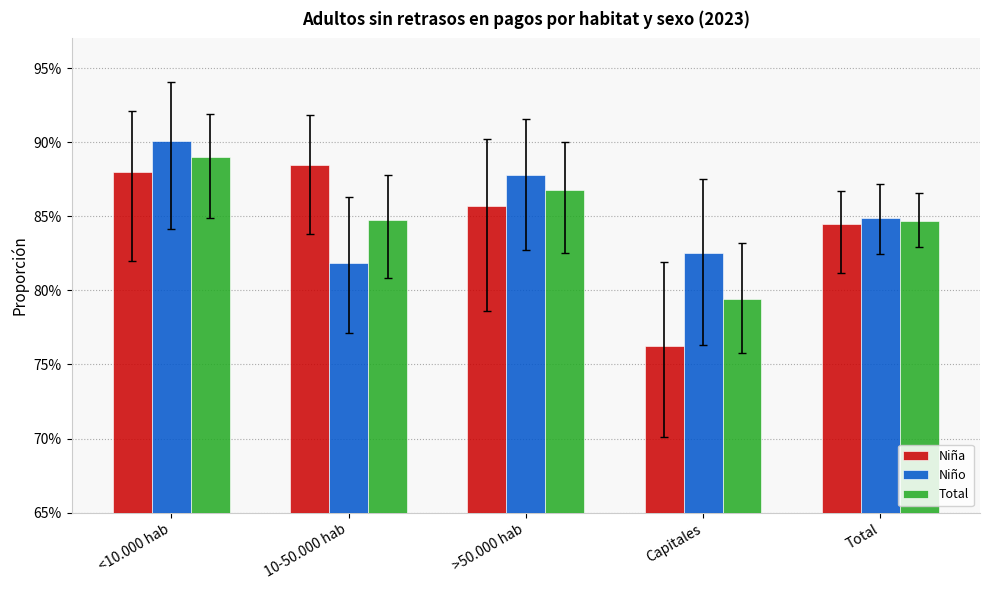

Between 10-50.000 hab and Total, which is larger?

10-50.000 hab